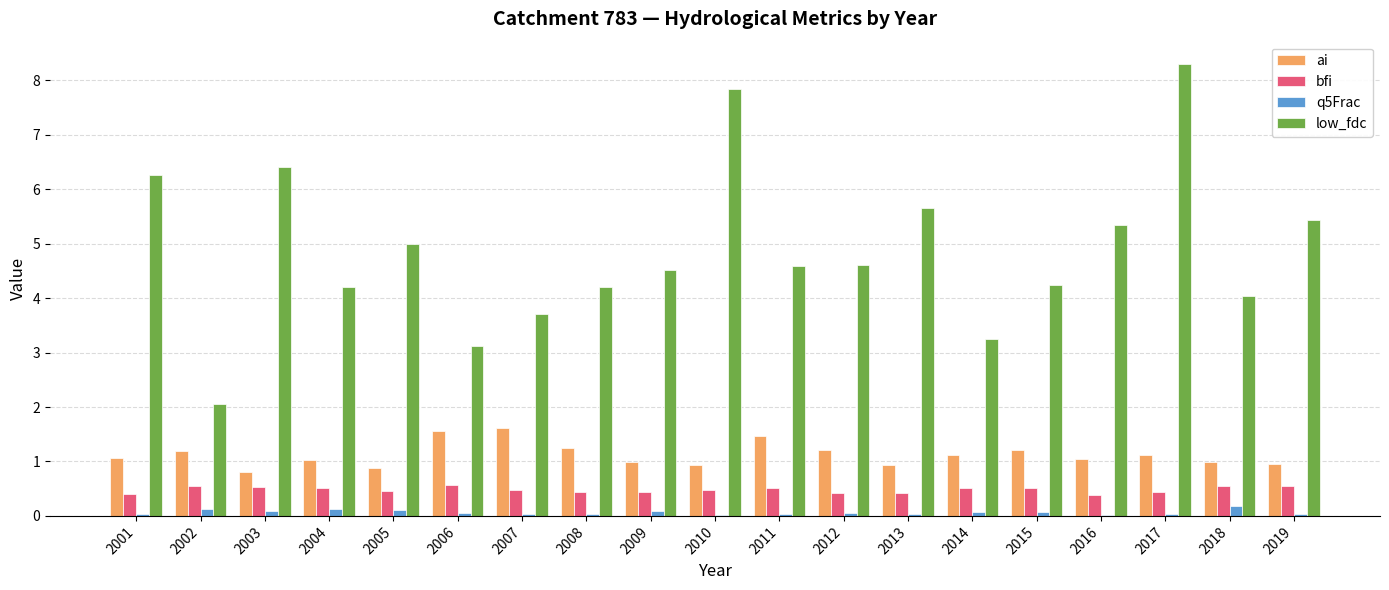

Which series changed the most between 2001 and 2008?

low_fdc